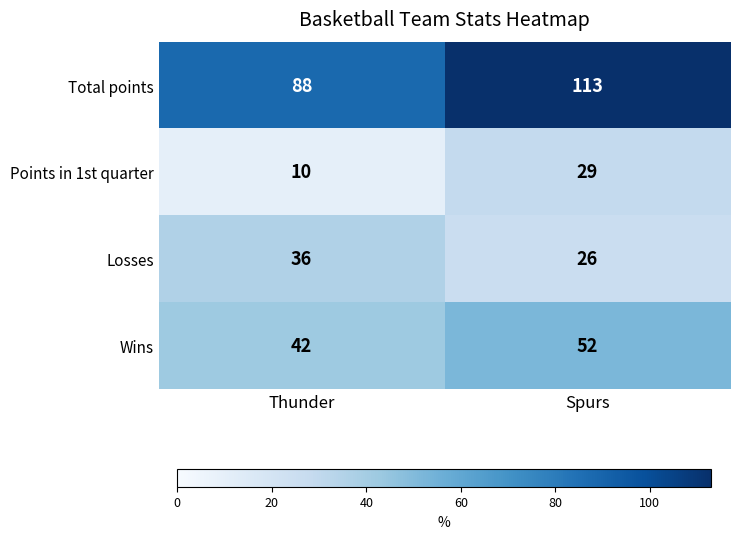

The Wins series shows 52 at Spurs. True or false?

True